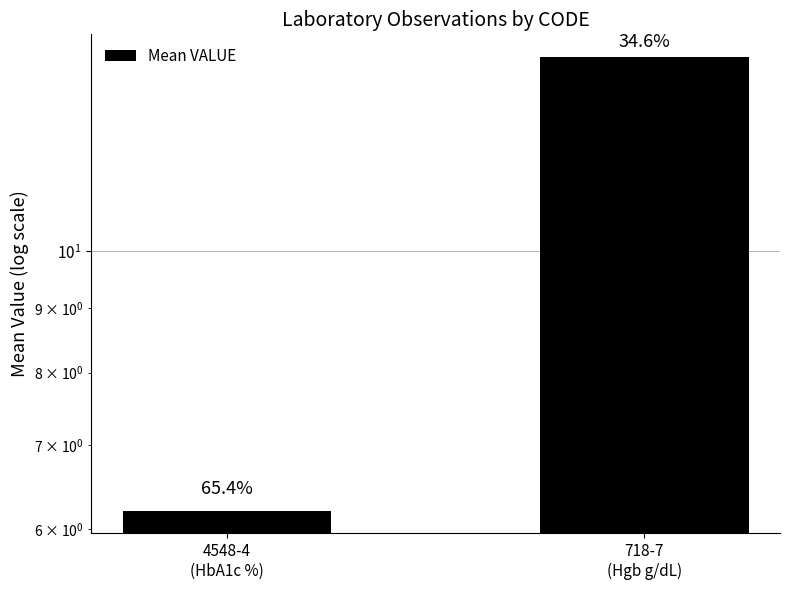

Where does the data first go above 14?

718-7
(Hgb g/dL)